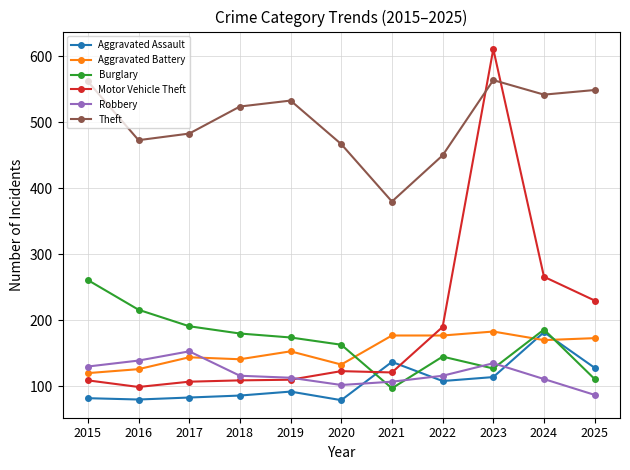

Which category has the highest value in the Aggravated Battery series?

2023